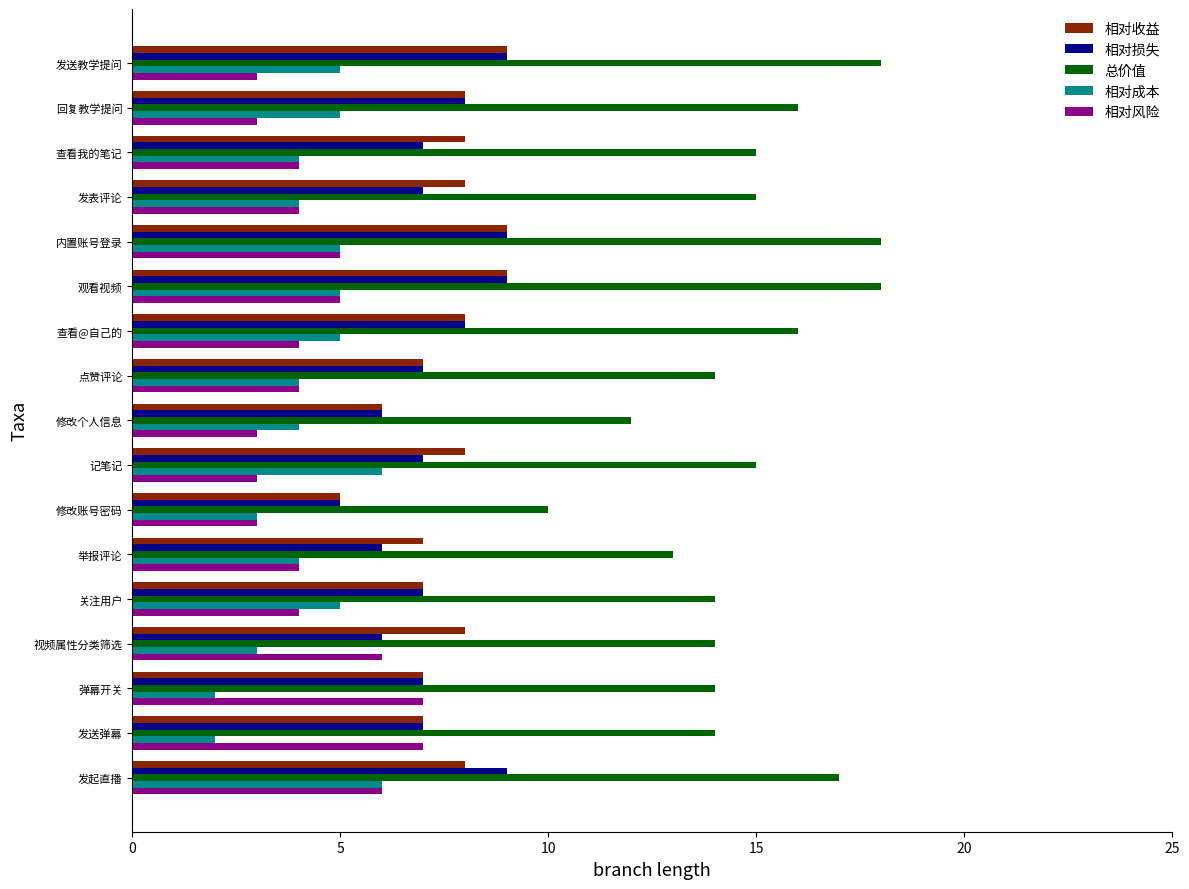

Which series changed the most between 发表评论 and 观看视频?

总价值